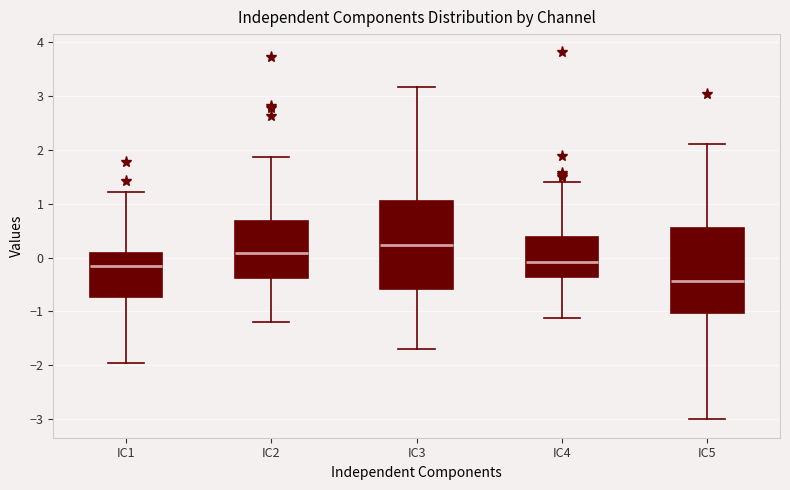

Which box has the lowest median line?

IC5